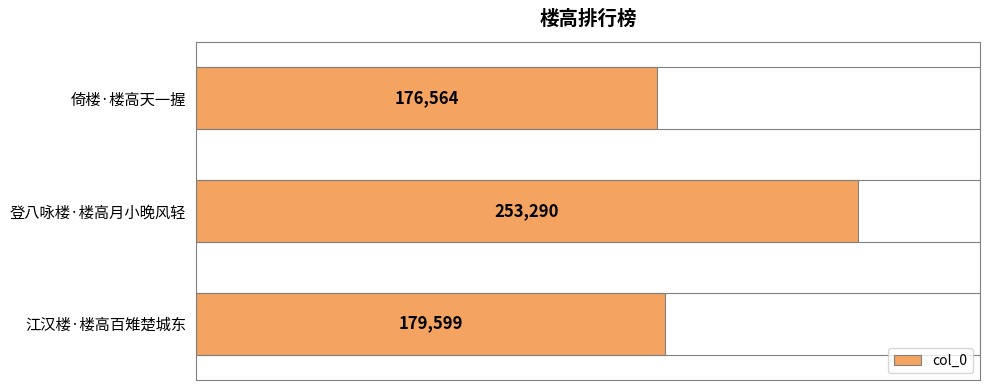

At which label is the value closest to 214927?

江汉楼·楼高百雉楚城东